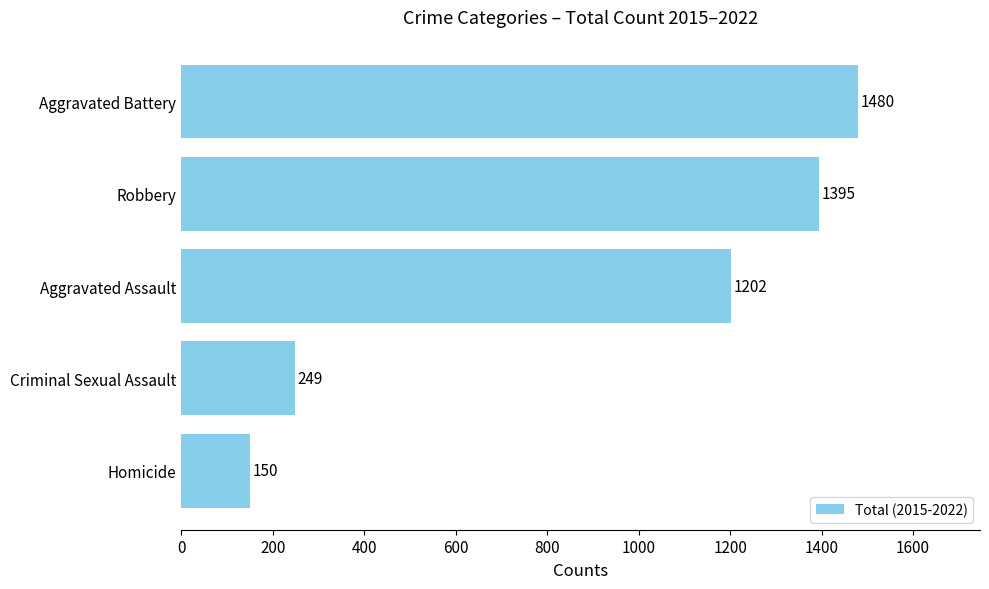

What is the greatest value displayed?

1480